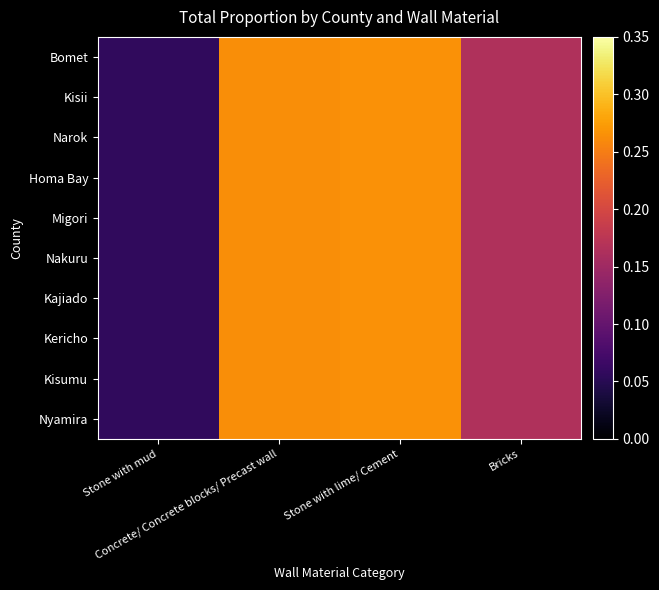

Reading left to right, extract all data points from this chart.

Bomet: Stone with mud=0.1	Concrete/ Concrete blocks/ Precast wall=0.3	Stone with lime/ Cement=0.3	Bricks=0.2
Kisii: Stone with mud=0.1	Concrete/ Concrete blocks/ Precast wall=0.3	Stone with lime/ Cement=0.3	Bricks=0.2
Narok: Stone with mud=0.1	Concrete/ Concrete blocks/ Precast wall=0.3	Stone with lime/ Cement=0.3	Bricks=0.2
Homa Bay: Stone with mud=0.1	Concrete/ Concrete blocks/ Precast wall=0.3	Stone with lime/ Cement=0.3	Bricks=0.2
Migori: Stone with mud=0.1	Concrete/ Concrete blocks/ Precast wall=0.3	Stone with lime/ Cement=0.3	Bricks=0.2
Nakuru: Stone with mud=0.1	Concrete/ Concrete blocks/ Precast wall=0.3	Stone with lime/ Cement=0.3	Bricks=0.2
Kajiado: Stone with mud=0.1	Concrete/ Concrete blocks/ Precast wall=0.3	Stone with lime/ Cement=0.3	Bricks=0.2
Kericho: Stone with mud=0.1	Concrete/ Concrete blocks/ Precast wall=0.3	Stone with lime/ Cement=0.3	Bricks=0.2
Kisumu: Stone with mud=0.1	Concrete/ Concrete blocks/ Precast wall=0.3	Stone with lime/ Cement=0.3	Bricks=0.2
Nyamira: Stone with mud=0.1	Concrete/ Concrete blocks/ Precast wall=0.3	Stone with lime/ Cement=0.3	Bricks=0.2